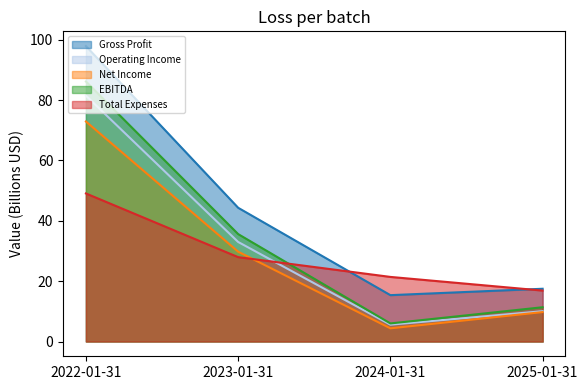

What is the maximum value shown in the chart?

97.9